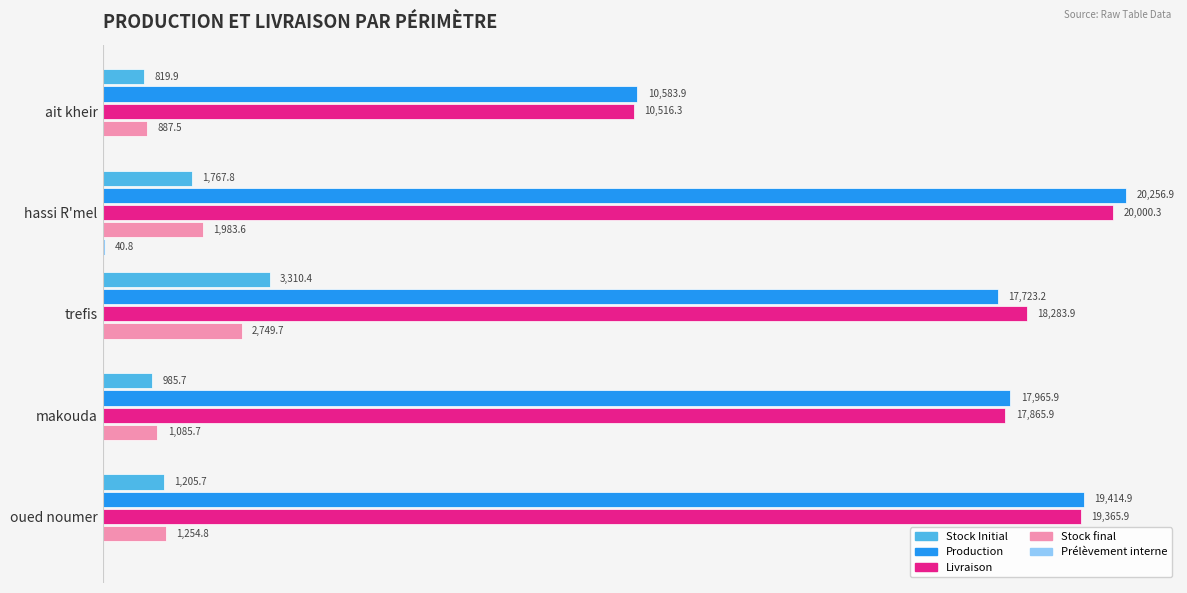

Which label corresponds to the largest value in the chart?

hassi R'mel